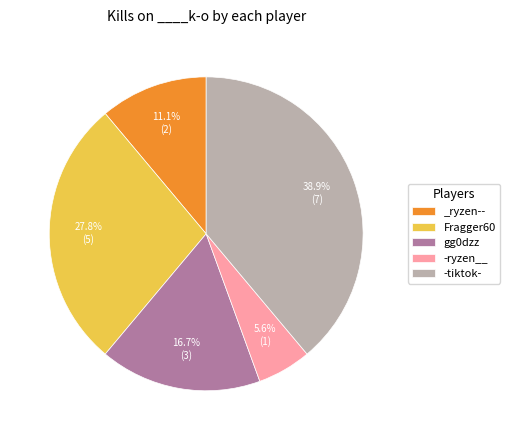

Which category has the biggest portion of the pie?

-tiktok-